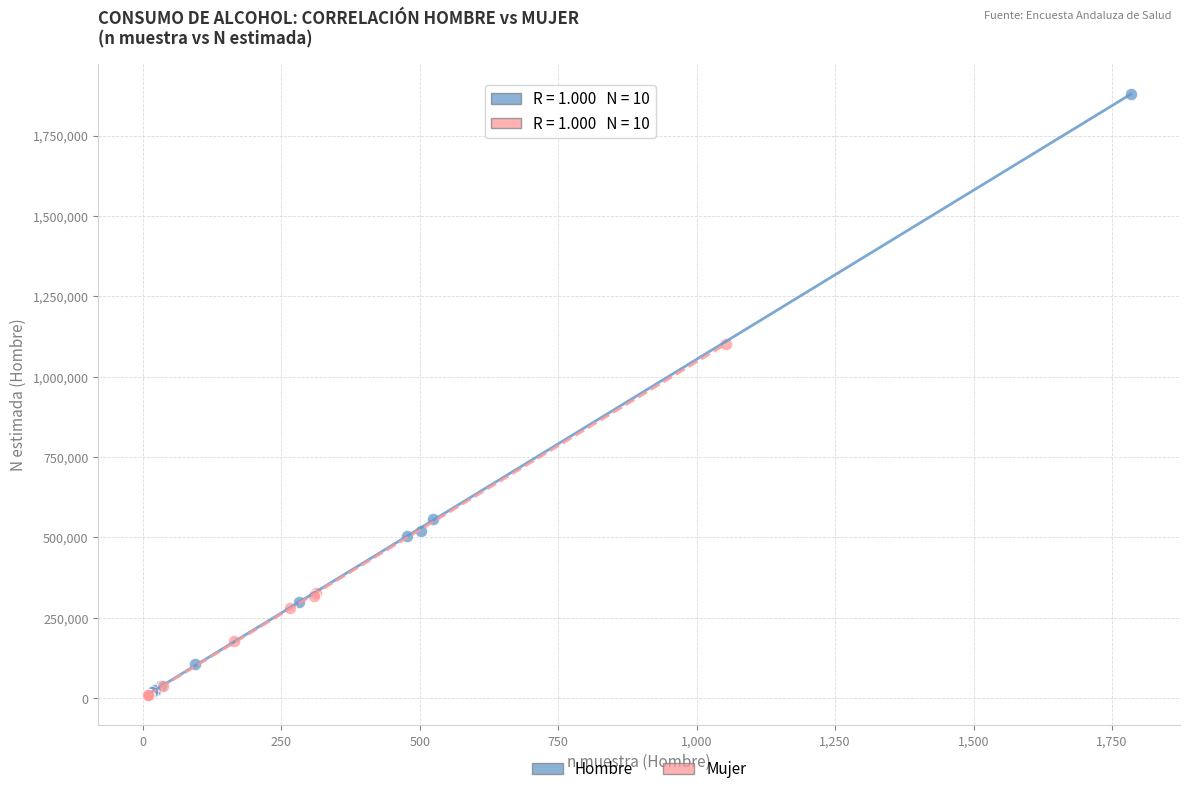

Which series has the widest spread of Y values?

Hombre